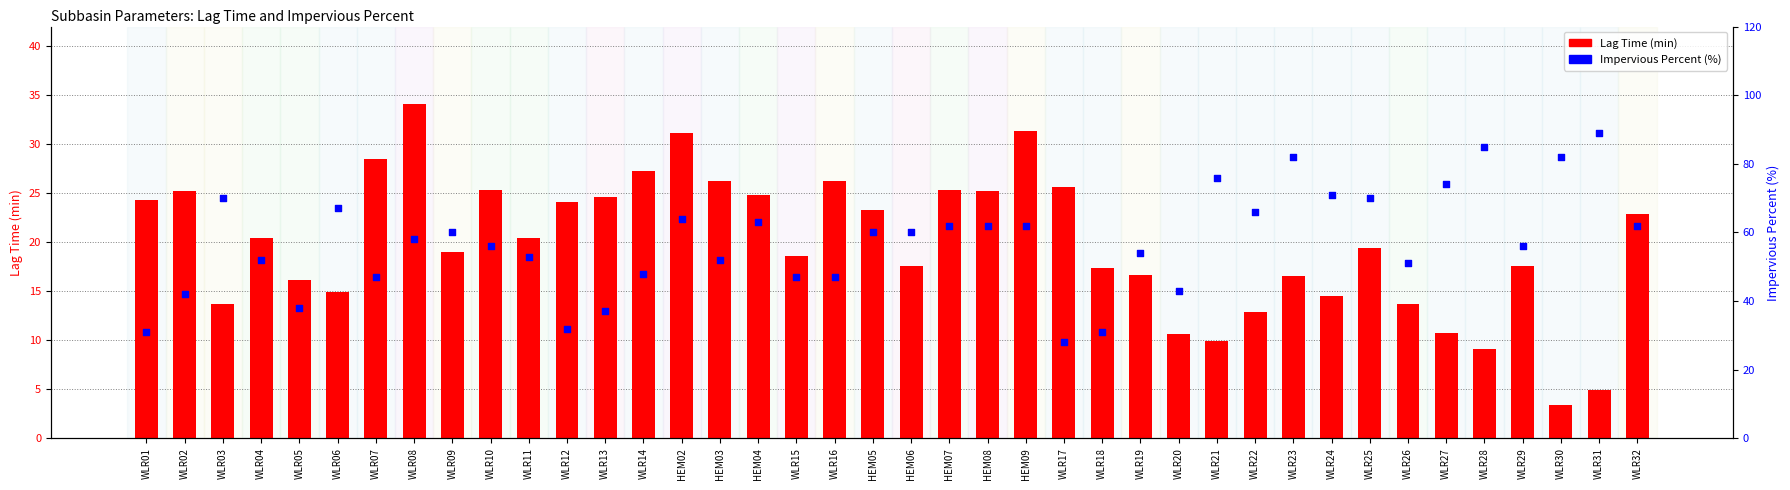

What are all the series names shown in the legend?

Lag Time, Impervious Percent